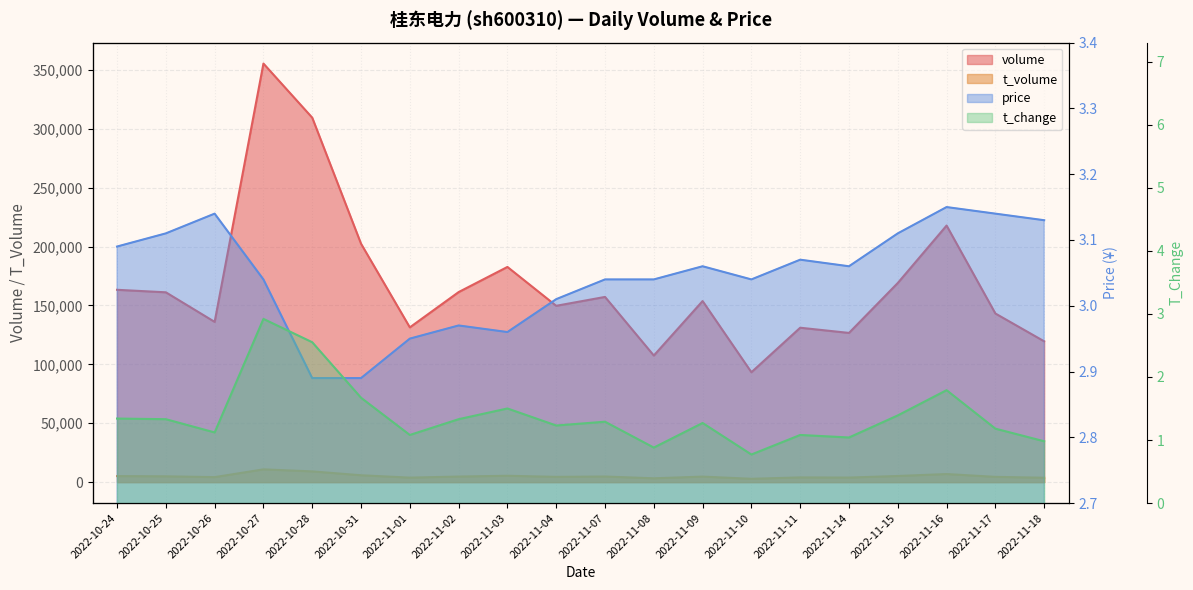

What is the greatest value displayed?

3.1